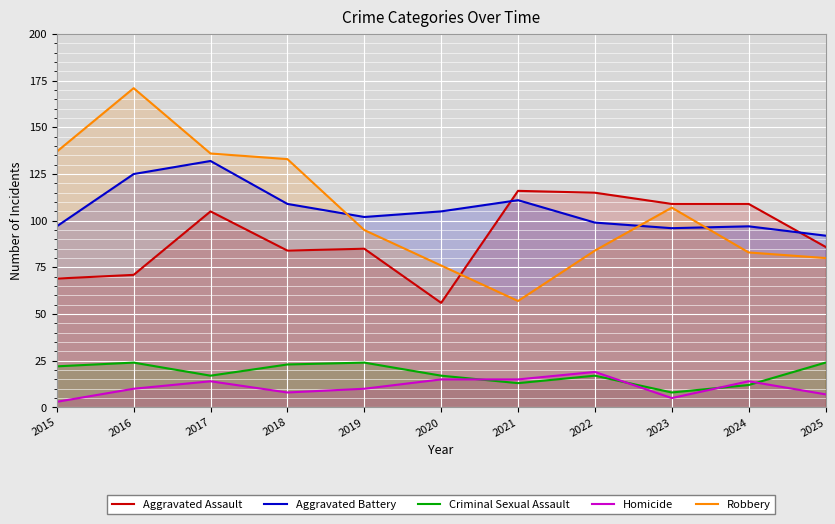

How many lines are shown in the chart?

5